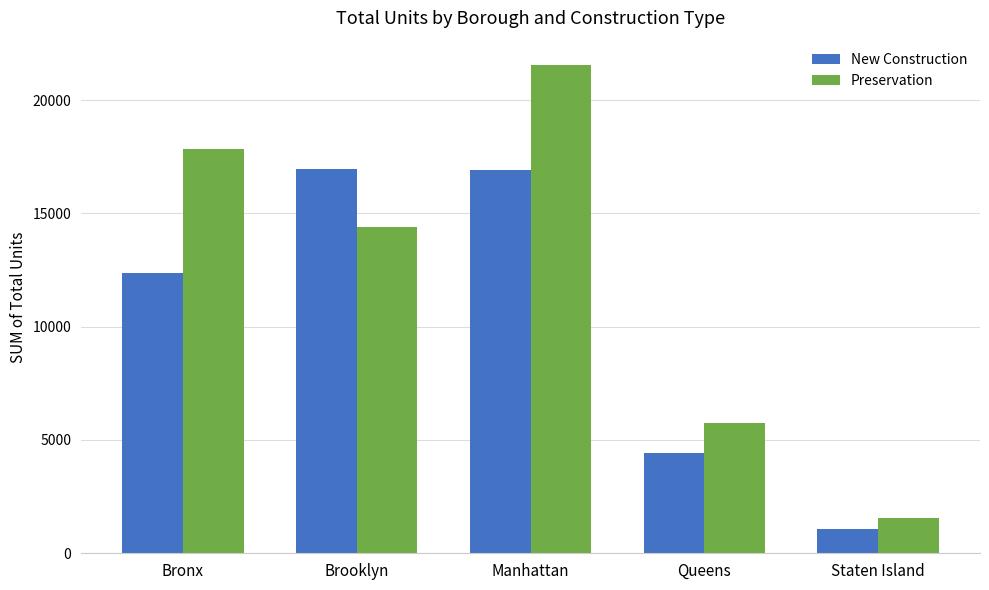

How many data points does each series have?

5